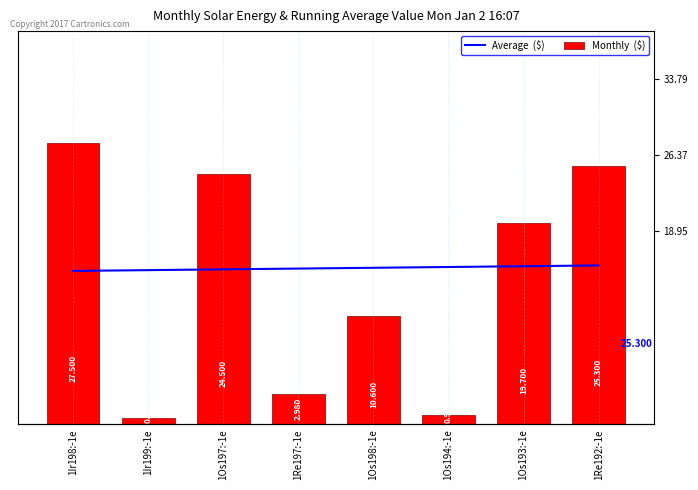

What is the label of the 1st bar from the left?

1Ir198:-1e